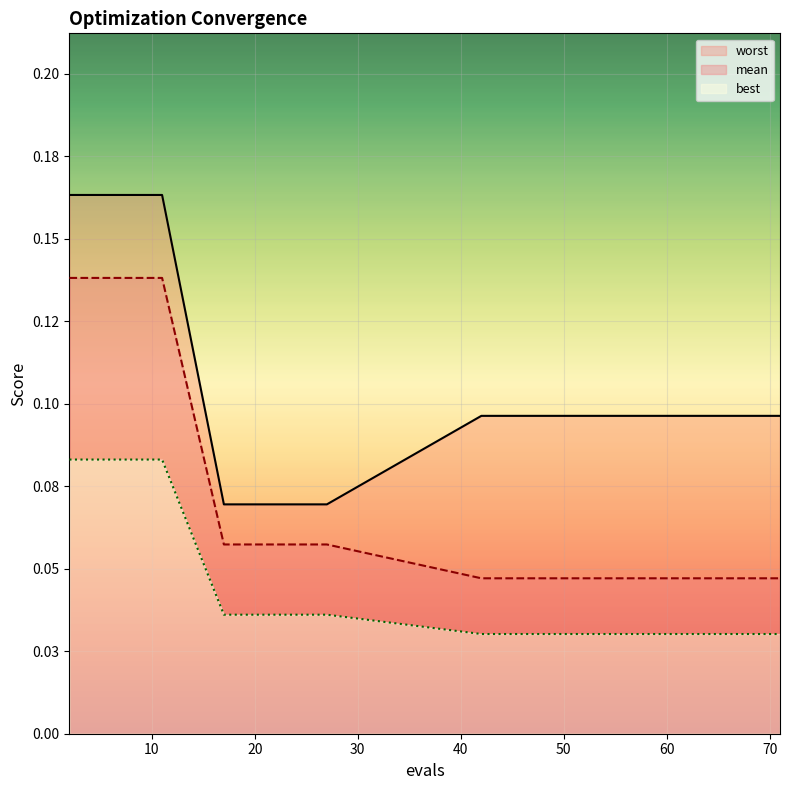

Is it true that mean equals 0.0 at 53?

False